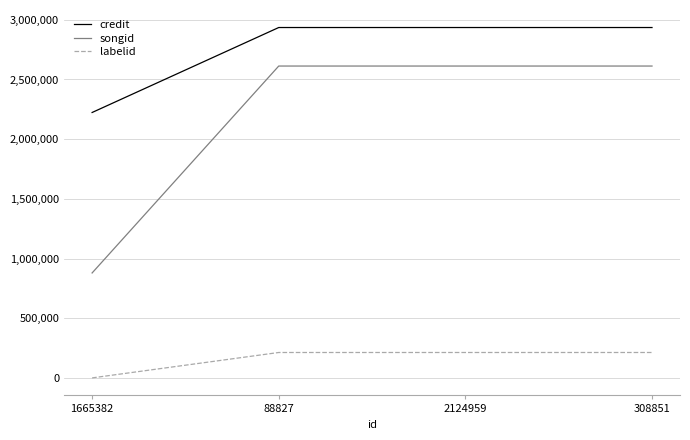

What is the lowest value of the credit series?

2223549